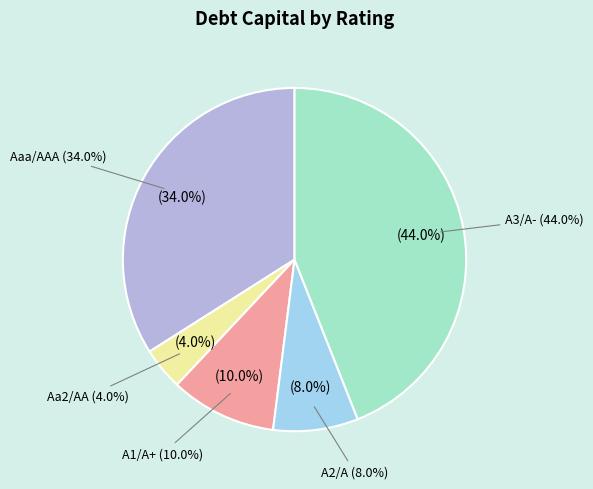

To the nearest percent, what is the combined percentage of A2/A and Aa2/AA?

12%